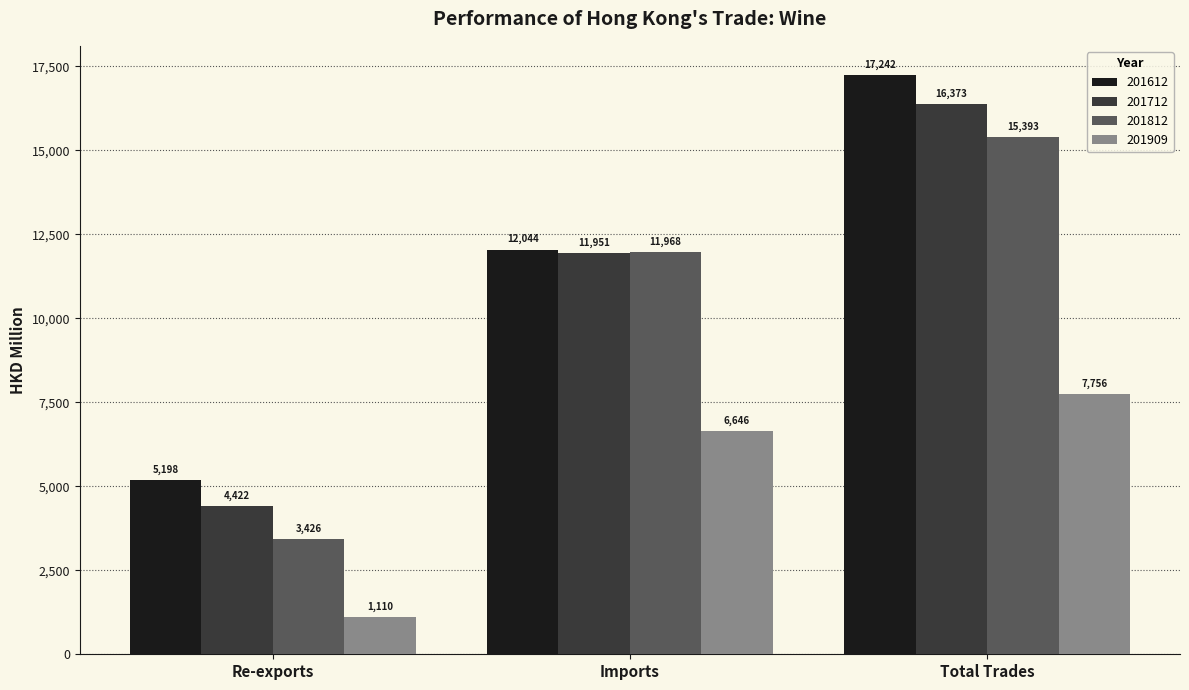

How many bars are there in each group?

4